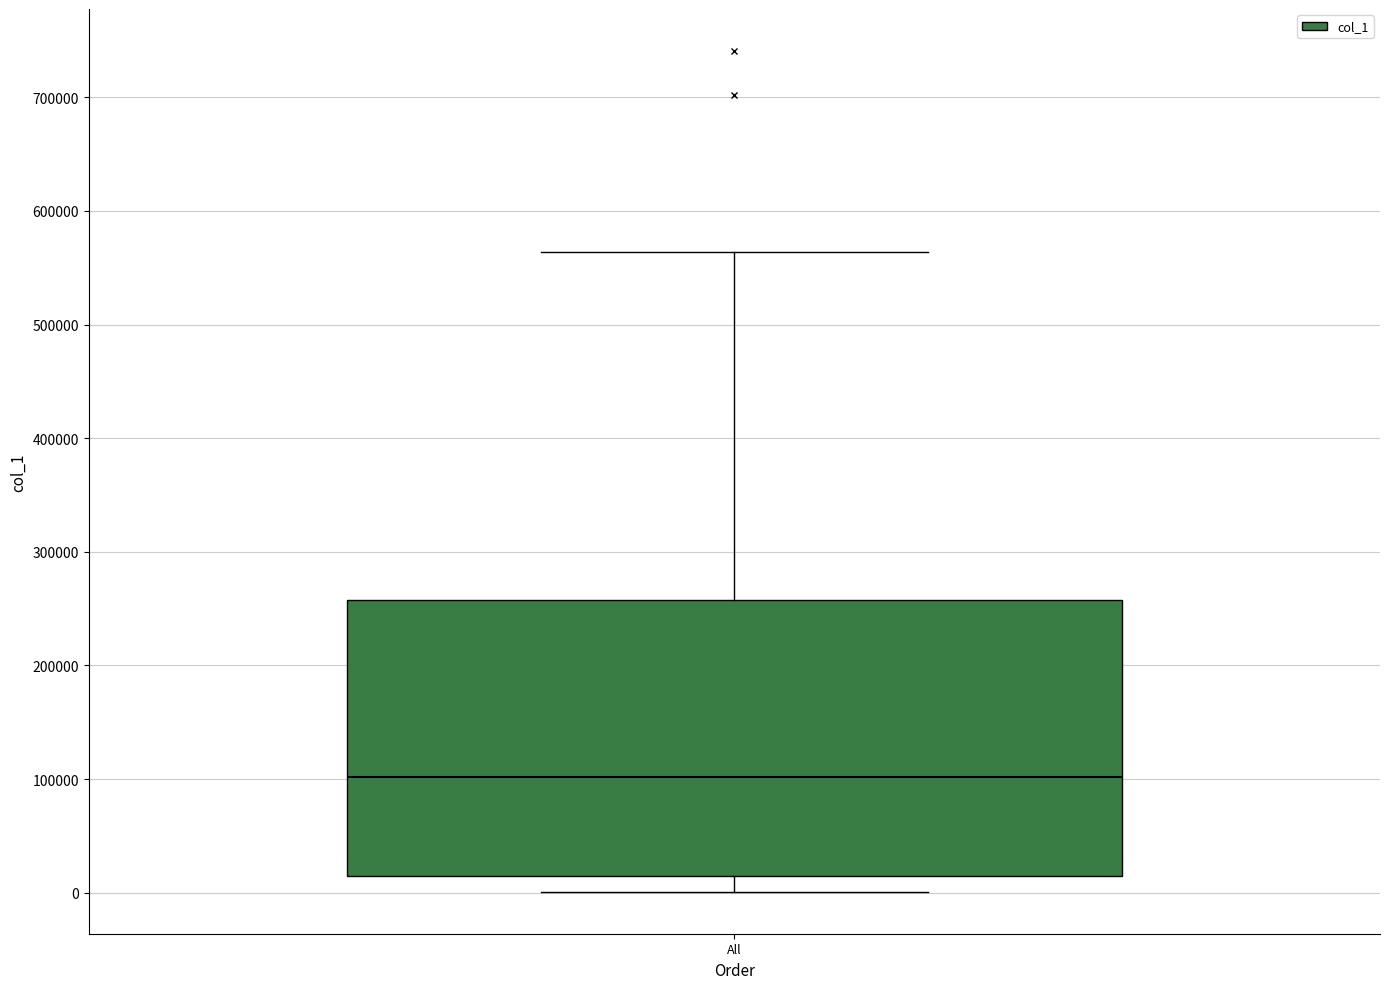

Where does the median line of the box for All sit on the y-axis? The values are not printed on the chart, so give them approximately, as read against the axis.

100000